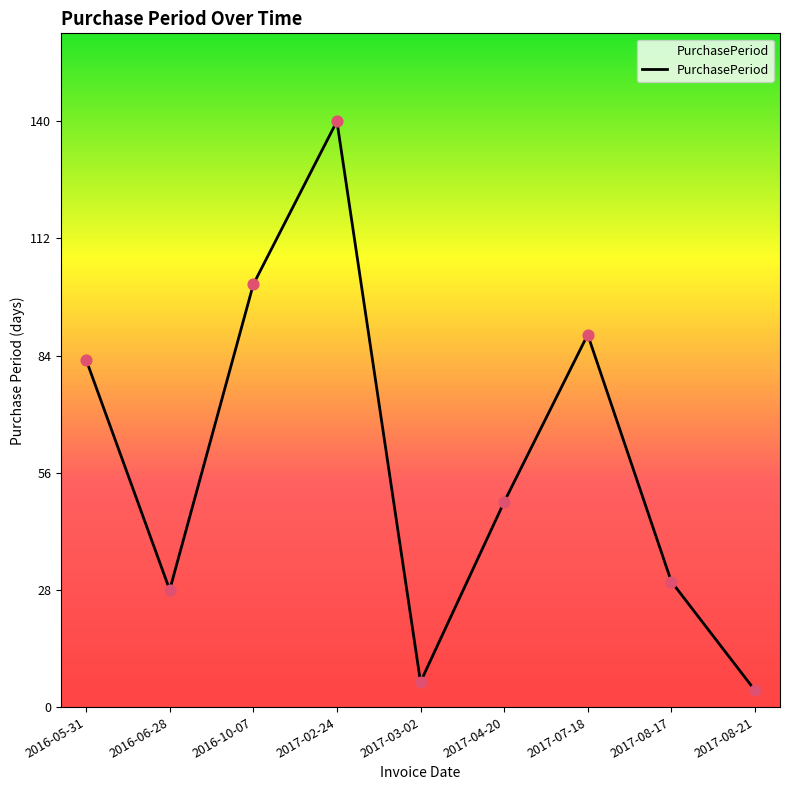

Which has a higher value, 2017-04-20 or 2017-08-21?

2017-04-20